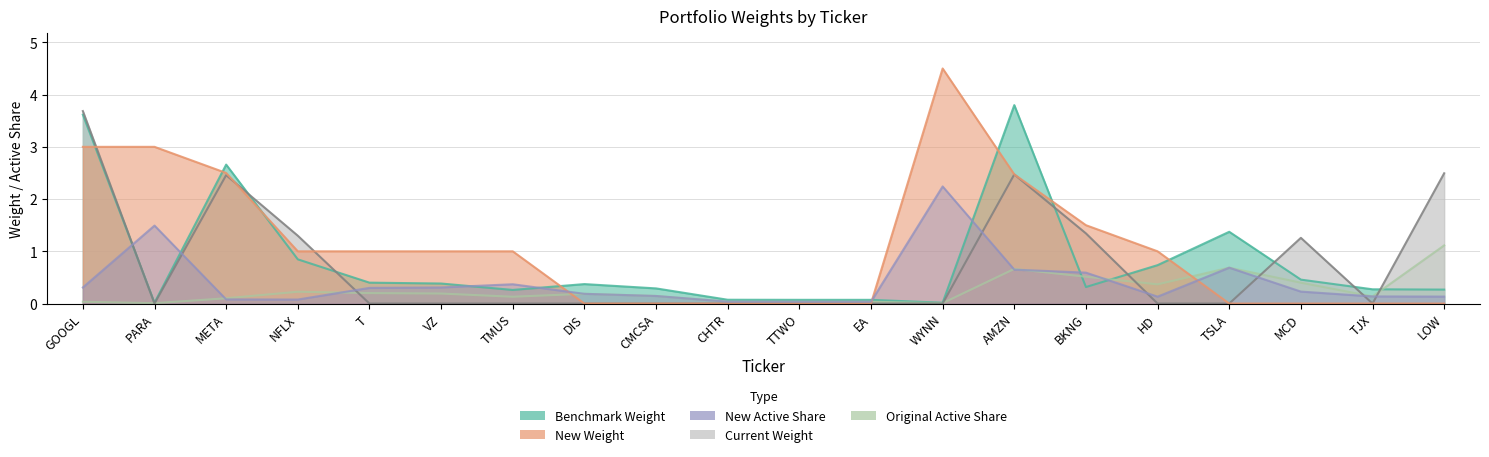

At which label does New Weight reach its peak?

WYNN